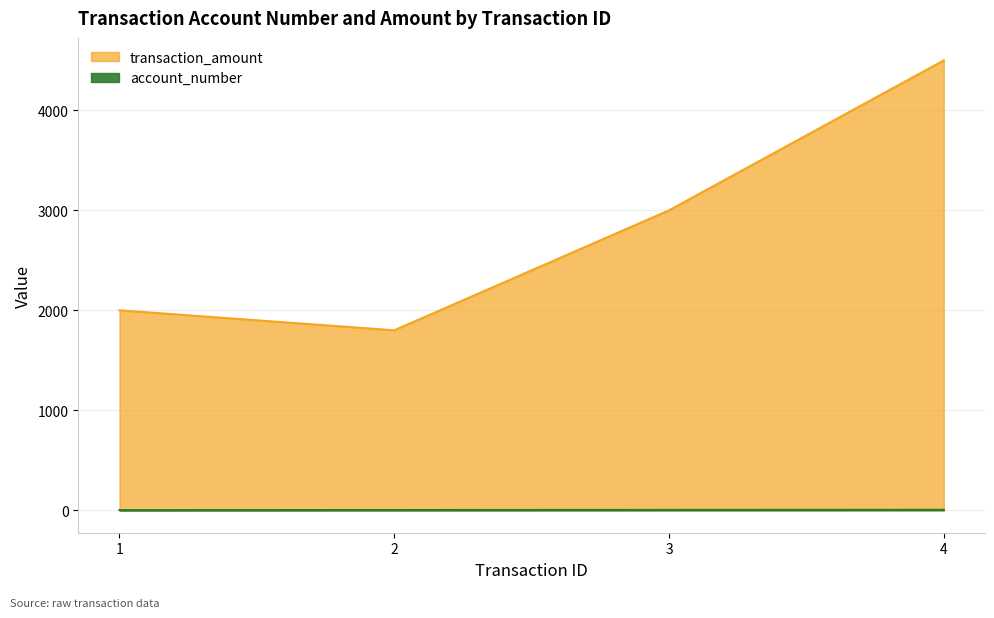

What is the approximate value of account_number at 1?

1